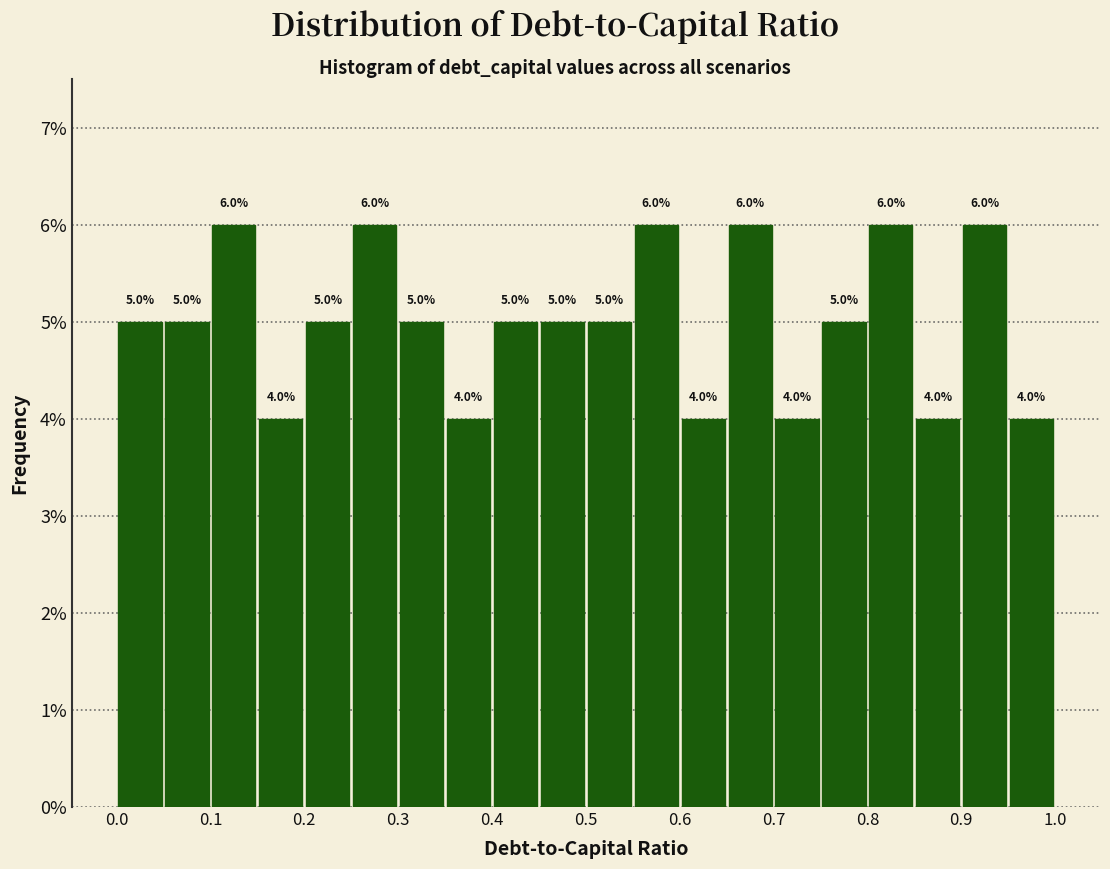

Reading left to right, list every bar in this chart as the range it spans on the x-axis followed by its height.

0.00 to 0.05: 5.0
0.05 to 0.10: 5.0
0.10 to 0.15: 6.0
0.15 to 0.20: 4.0
0.20 to 0.25: 5.0
0.25 to 0.30: 6.0
0.30 to 0.35: 5.0
0.35 to 0.40: 4.0
0.40 to 0.45: 5.0
0.45 to 0.50: 5.0
0.50 to 0.55: 5.0
0.55 to 0.60: 6.0
0.60 to 0.65: 4.0
0.65 to 0.70: 6.0
0.70 to 0.75: 4.0
0.75 to 0.80: 5.0
0.80 to 0.85: 6.0
0.85 to 0.90: 4.0
0.90 to 0.95: 6.0
0.95 to 1.00: 4.0